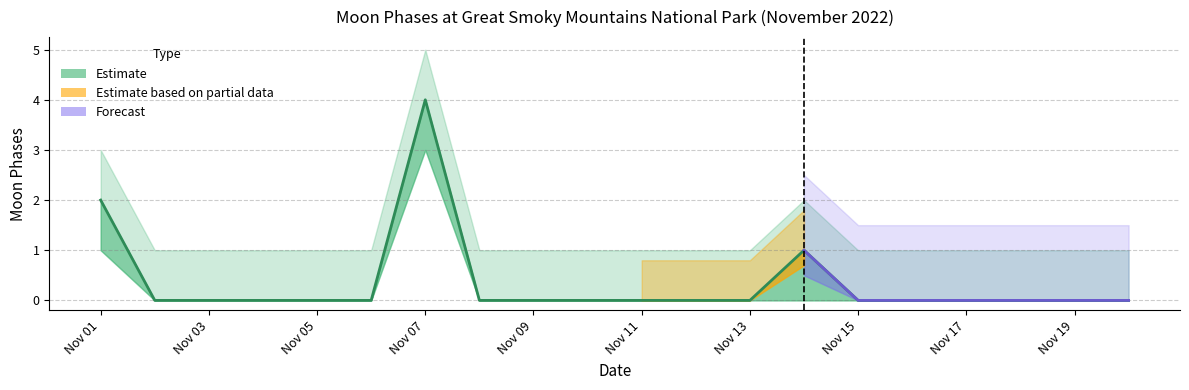

Is the value of Moon Phases at 2022-11-04 greater than the value of Lower Bound at 2022-11-08?

No